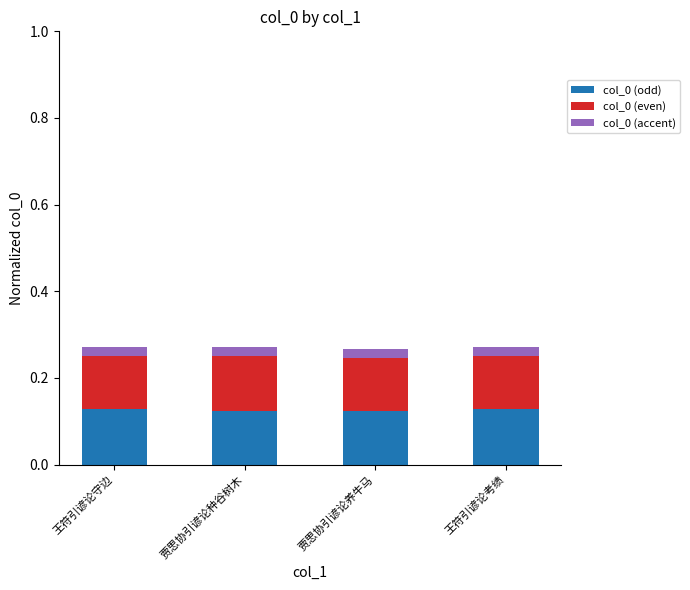

What is the total value across all series at 王符引谚论考绩?

0.3